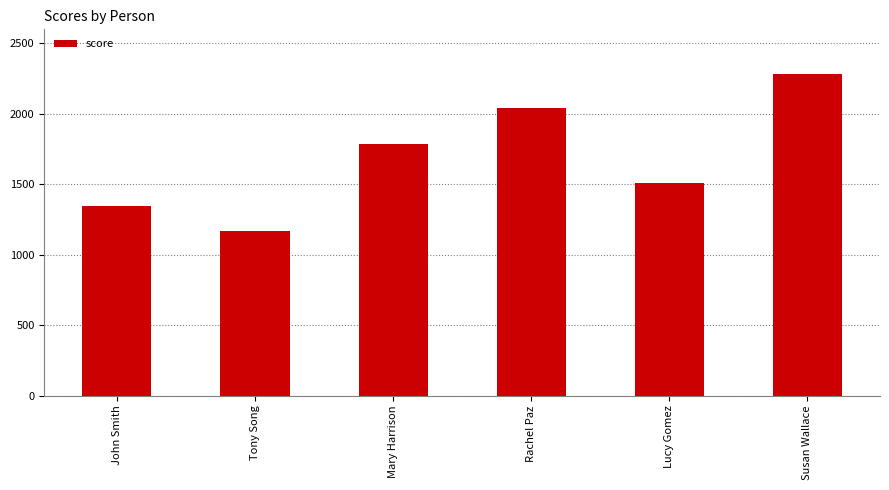

How many bars are there in total?

6